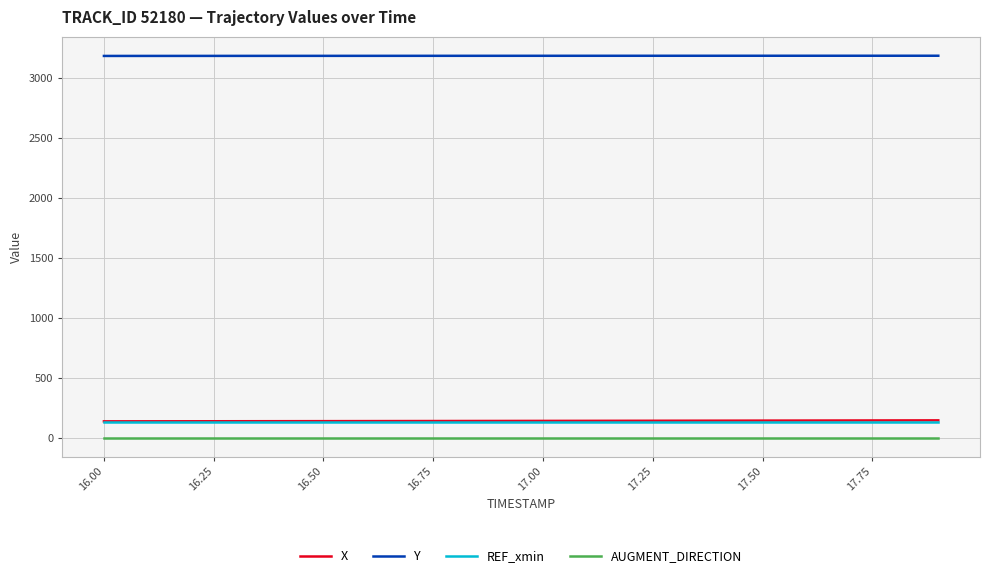

True or false: Y and REF_xmin cross at least once.

False